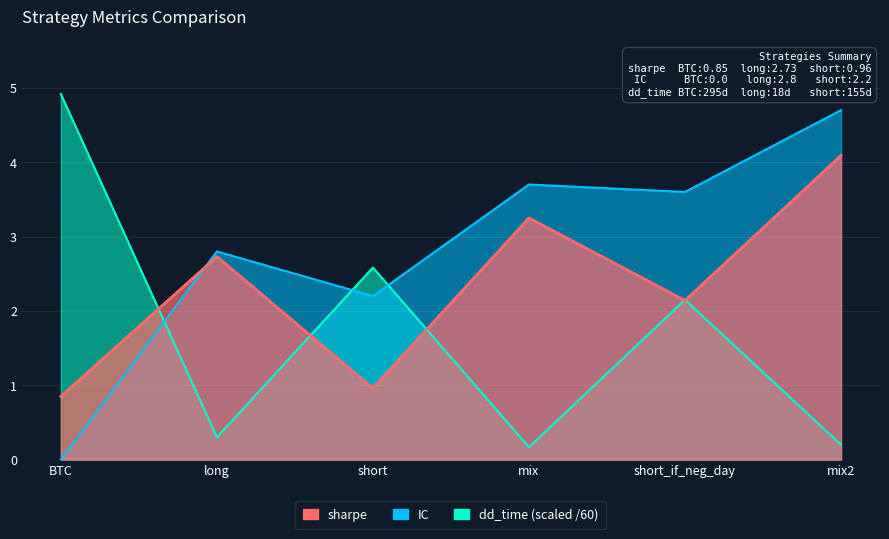

Where is the first local minimum for sharpe?

short